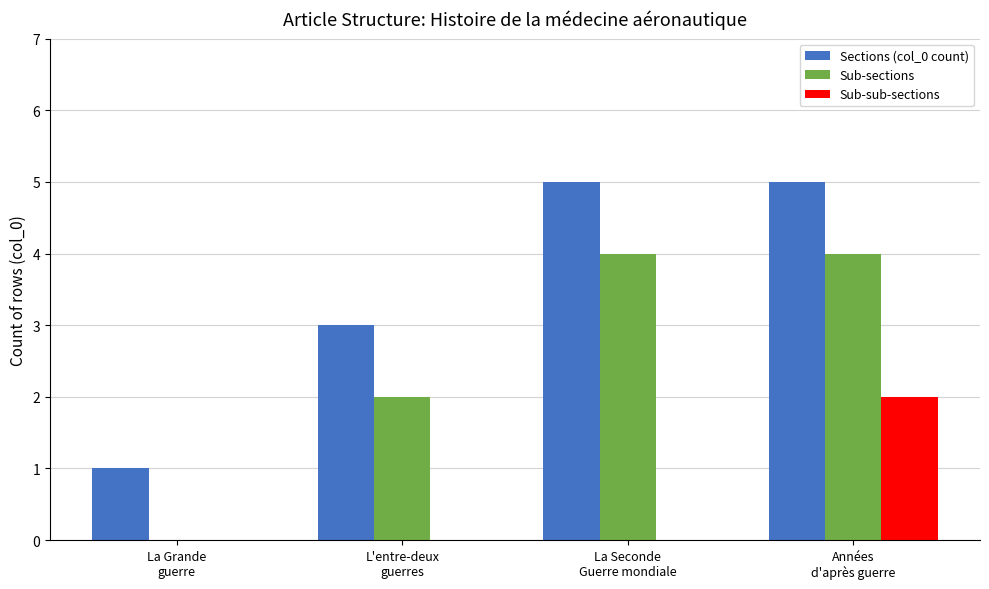

Reading right to left, what are all the values shown in this chart?

Sections (col_0 count): Années
d'après guerre=5	La Seconde
Guerre mondiale=5	L'entre-deux
guerres=3	La Grande
guerre=1
Sub-sections: Années
d'après guerre=4	La Seconde
Guerre mondiale=4	L'entre-deux
guerres=2	La Grande
guerre=0
Sub-sub-sections: Années
d'après guerre=2	La Seconde
Guerre mondiale=0	L'entre-deux
guerres=0	La Grande
guerre=0